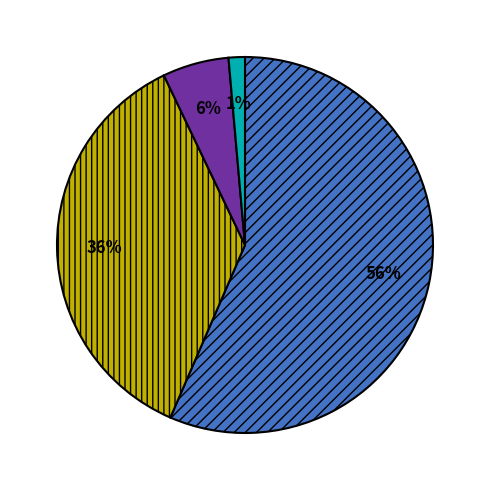

Is there any slice that represents more than half of the pie?

Yes